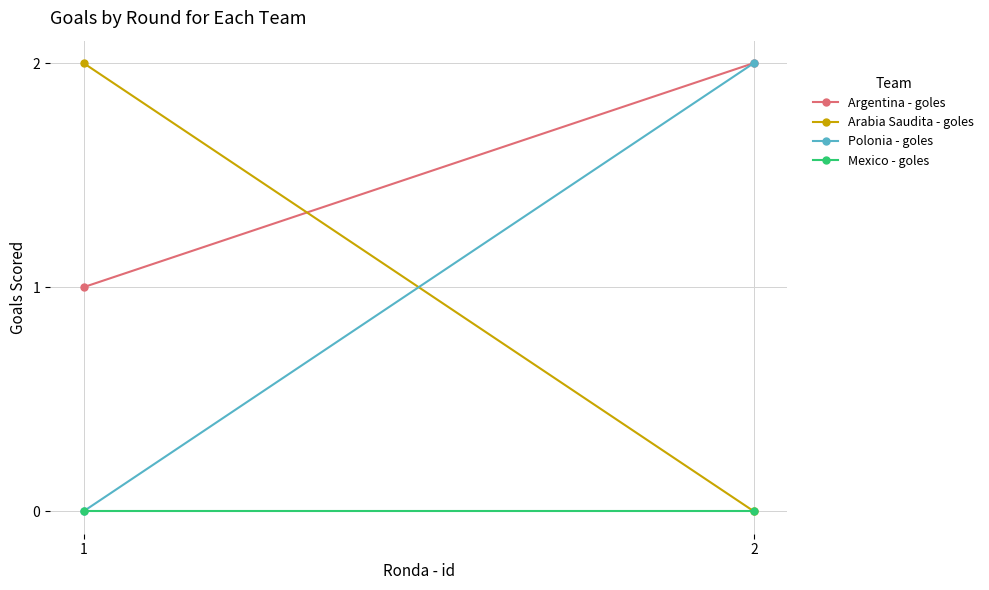

Is it true that Arabia Saudita - goles equals 2 at 1?

True